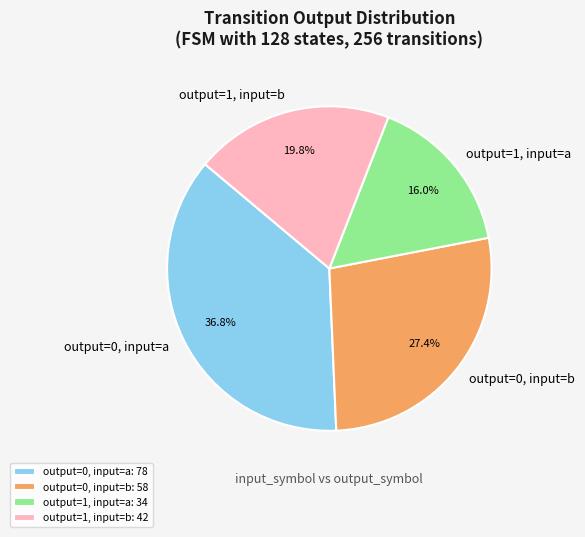

True or false: output=0, input=a accounts for 48% of the total.

False